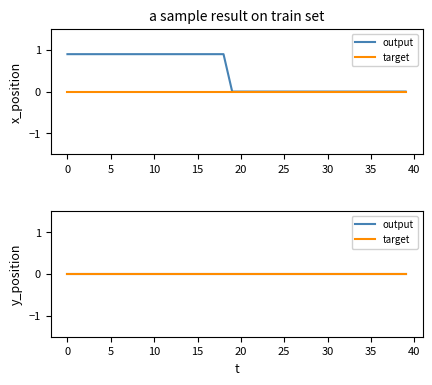

The chart shows a value of 0.4 at 37. True or false?

False